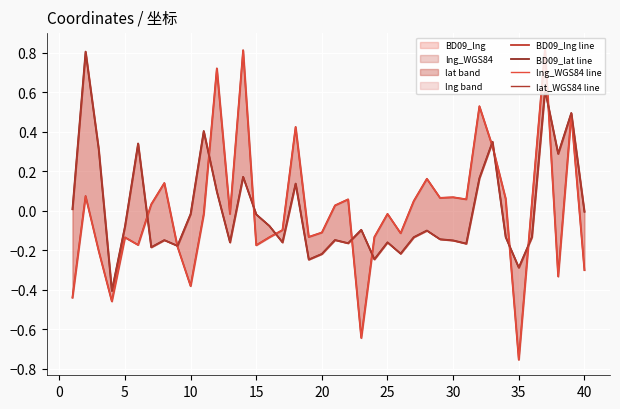

True or false: BD09_lng line has a value of -0.0 at 25.

False